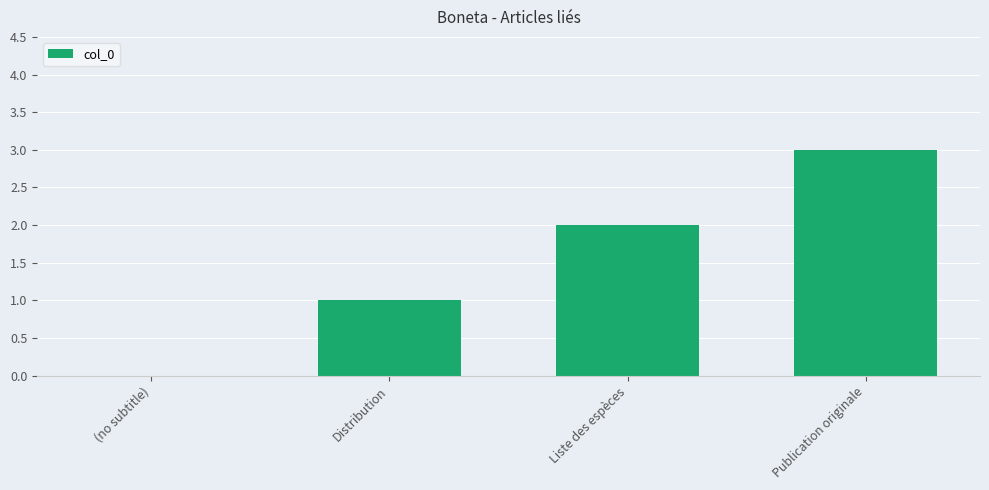

What is the sum of the values at (no subtitle) and Publication originale?

3